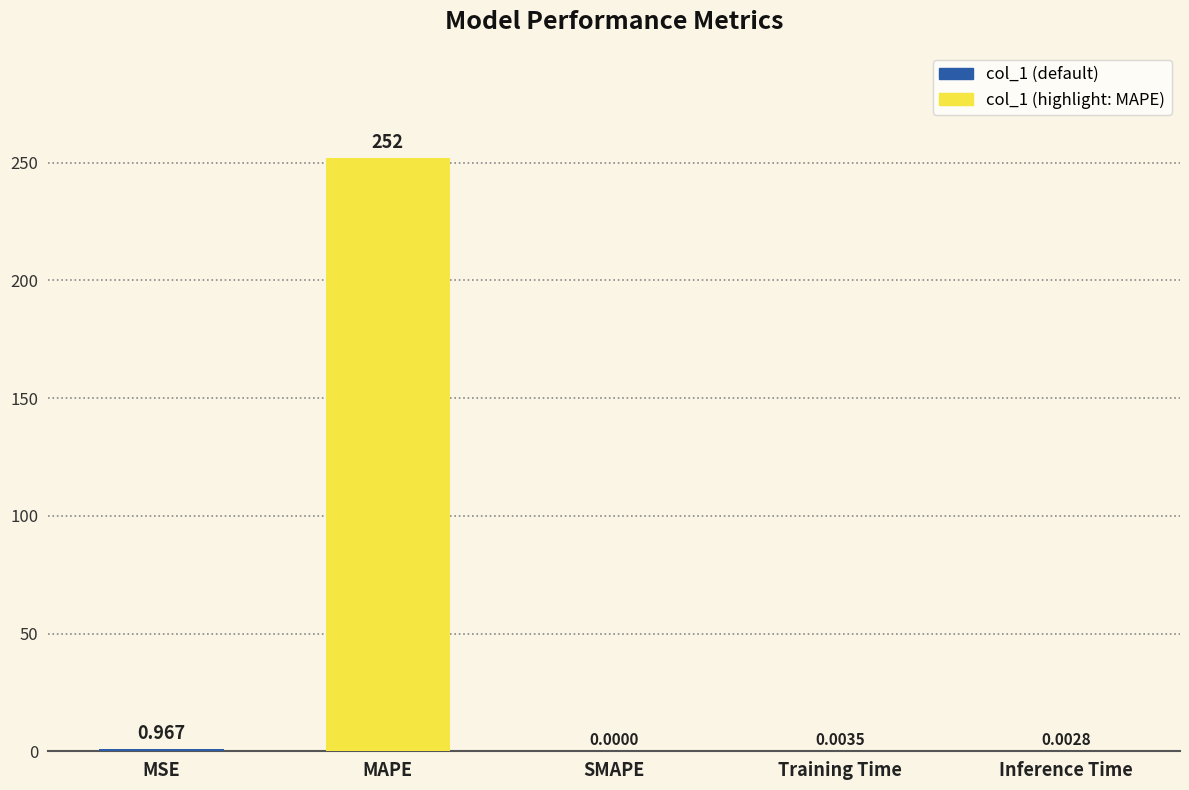

What is the sum of the values at MSE and MAPE?

253.0